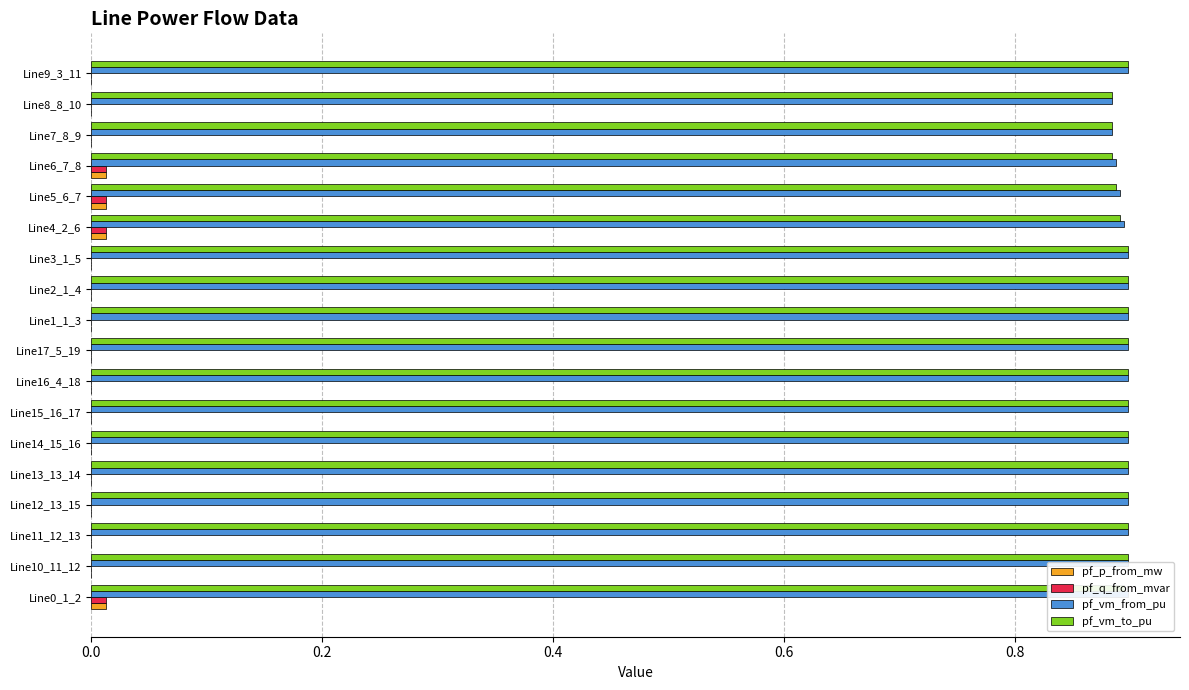

True or false: pf_vm_to_pu has a value of 0.9 at Line13_13_14.

True